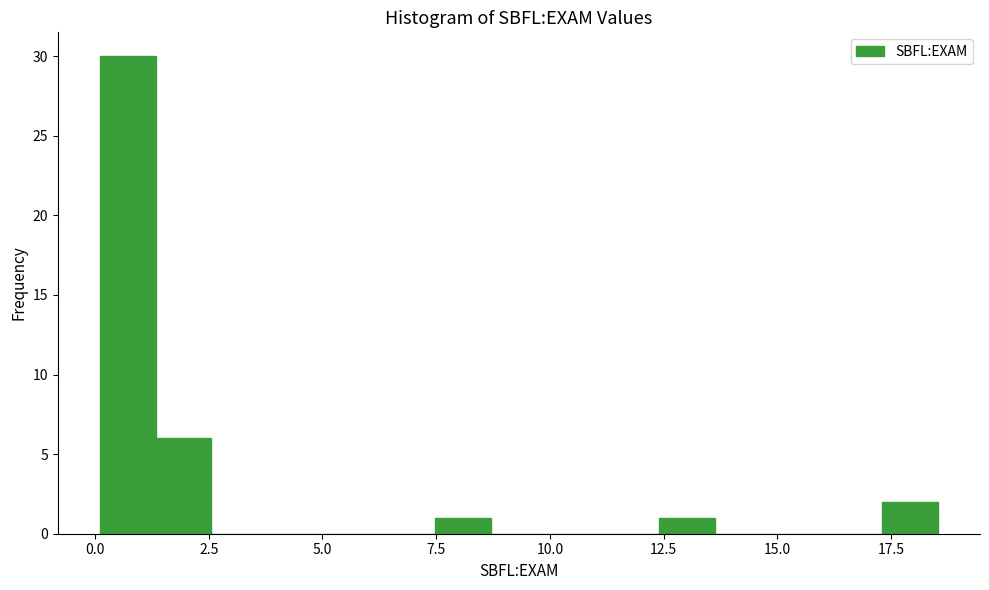

Around what value on the x-axis is the tallest bar? Give the approximate position of its centre, as read against the axis.

0.5